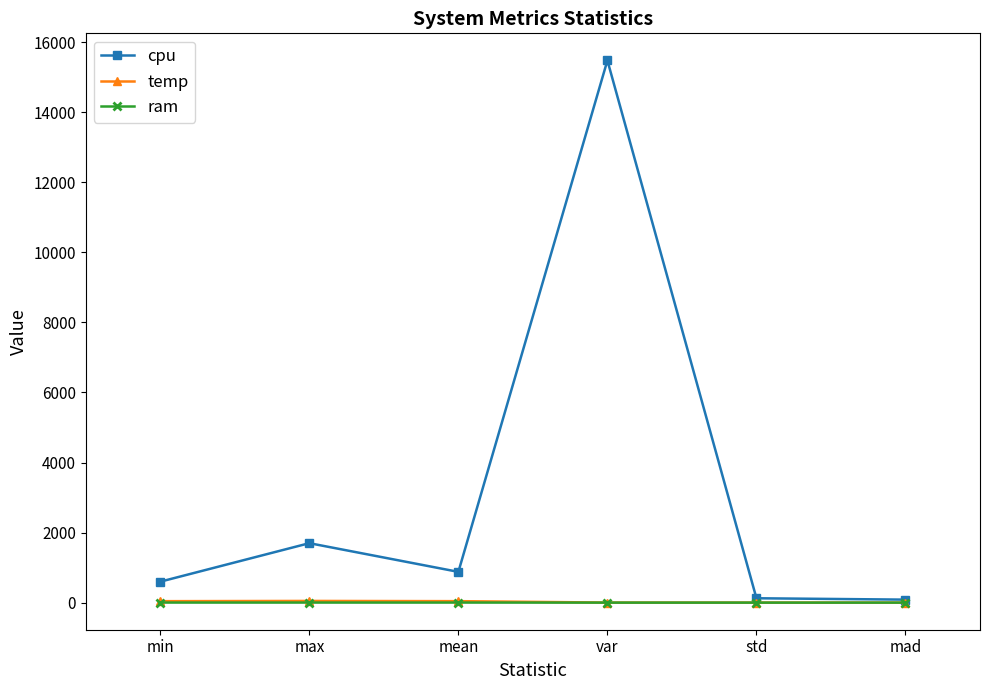

What position from the right is mad?

1